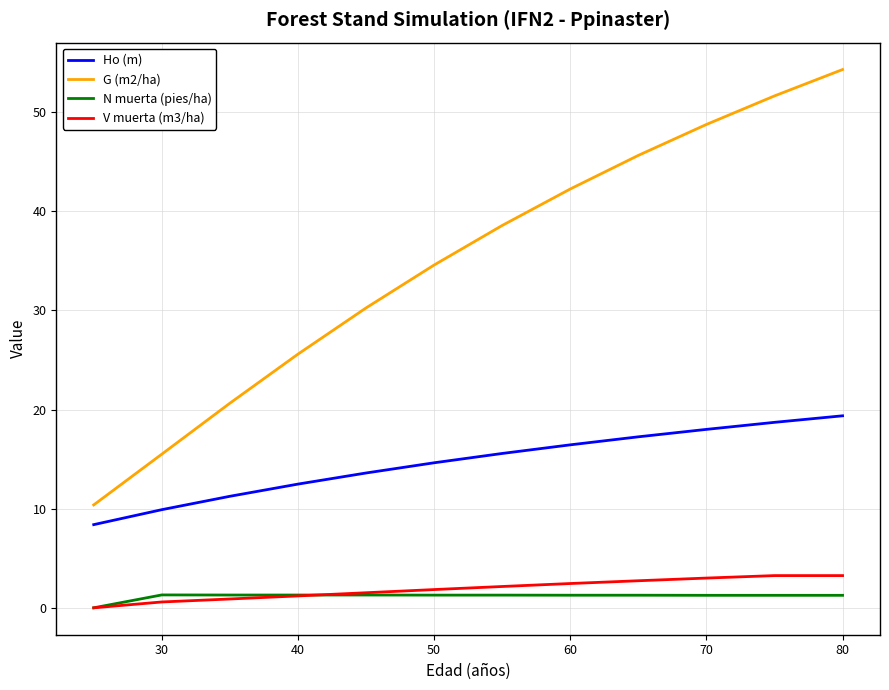

Which series has the widest spread of values?

G (m2/ha)